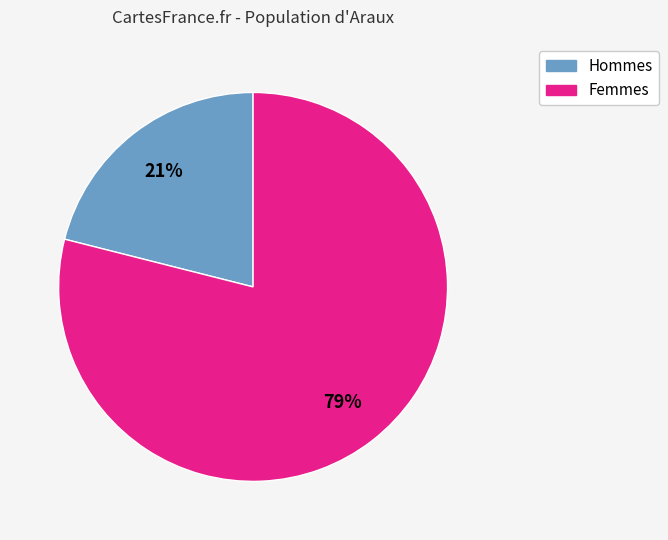

What is the largest slice in the pie chart?

Femmes